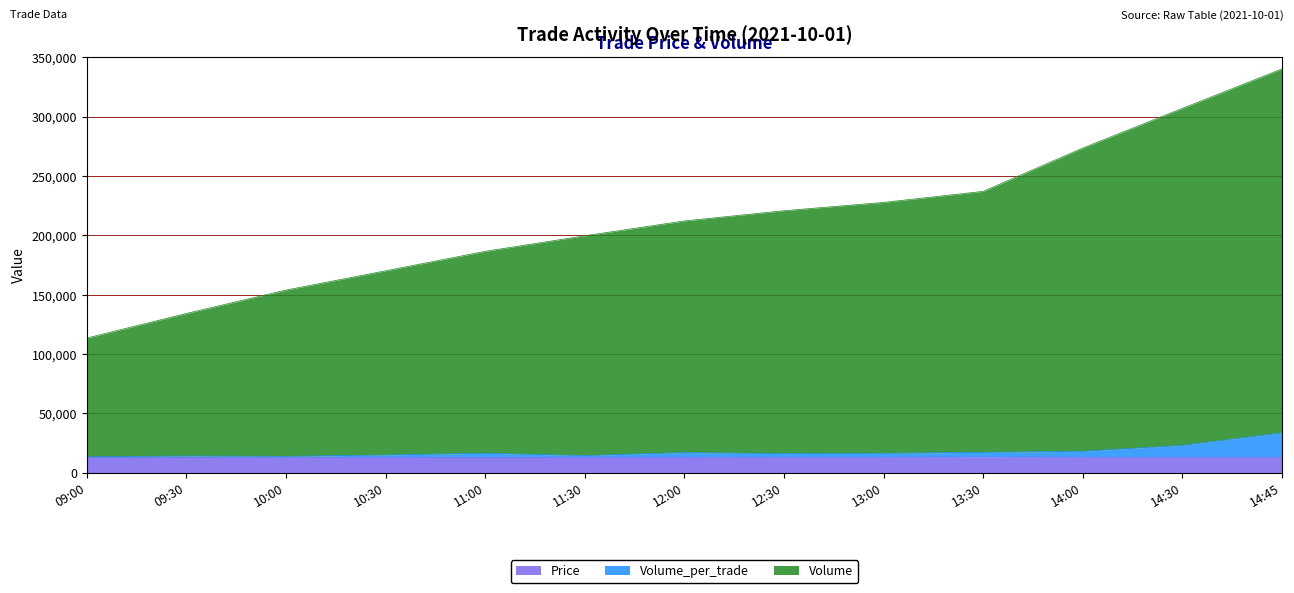

Where is Volume nearest to the value 226800?

13:00